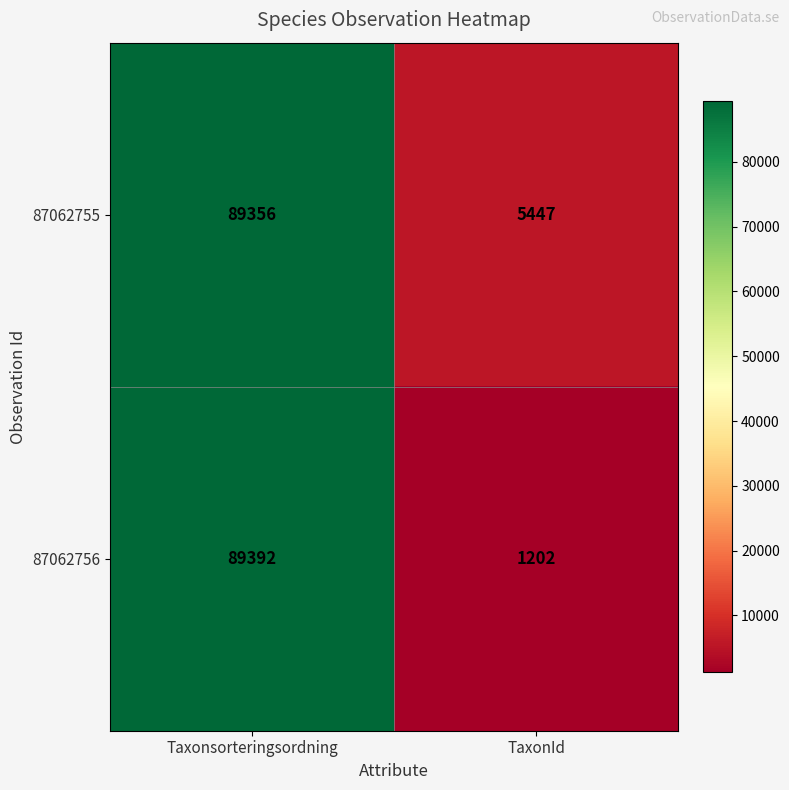

Rank the series by their maximum value, from lowest to highest.

87062755, 87062756